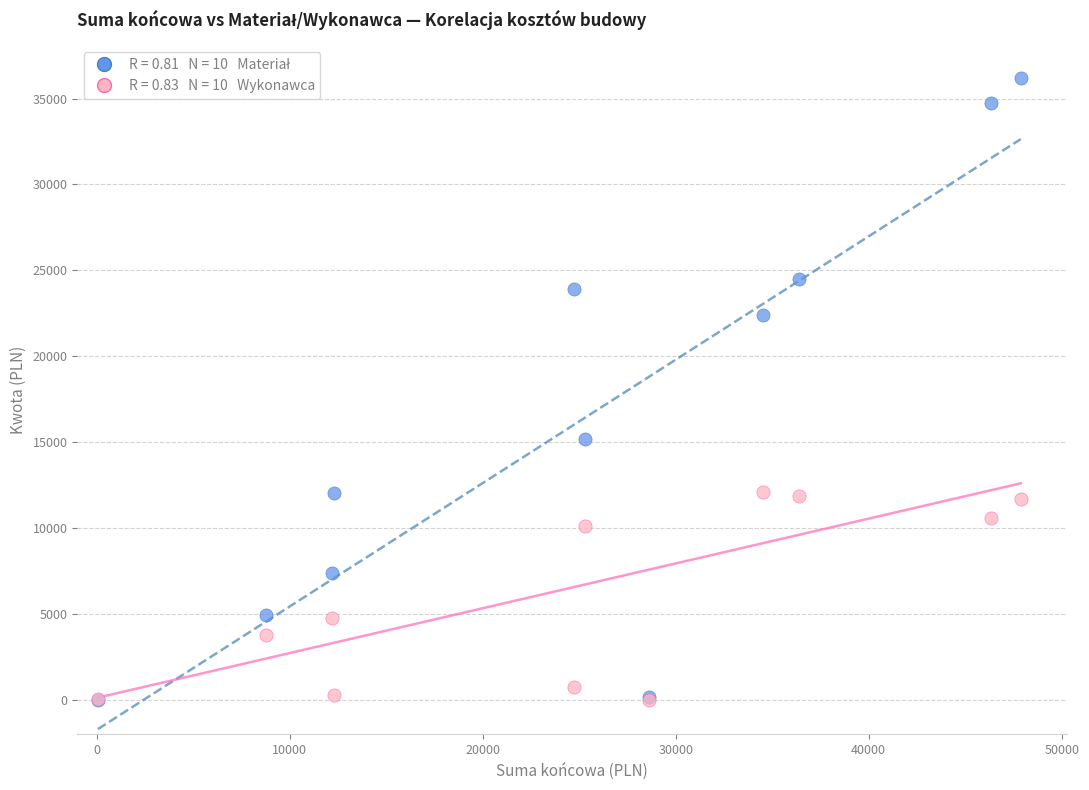

Across all series, what Y value is closest to 18093?

15200.6